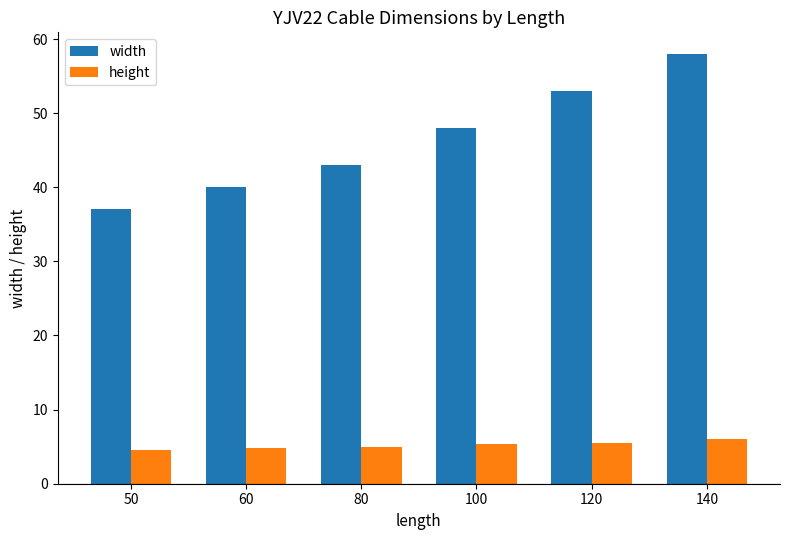

Does the chart contain any negative values?

No